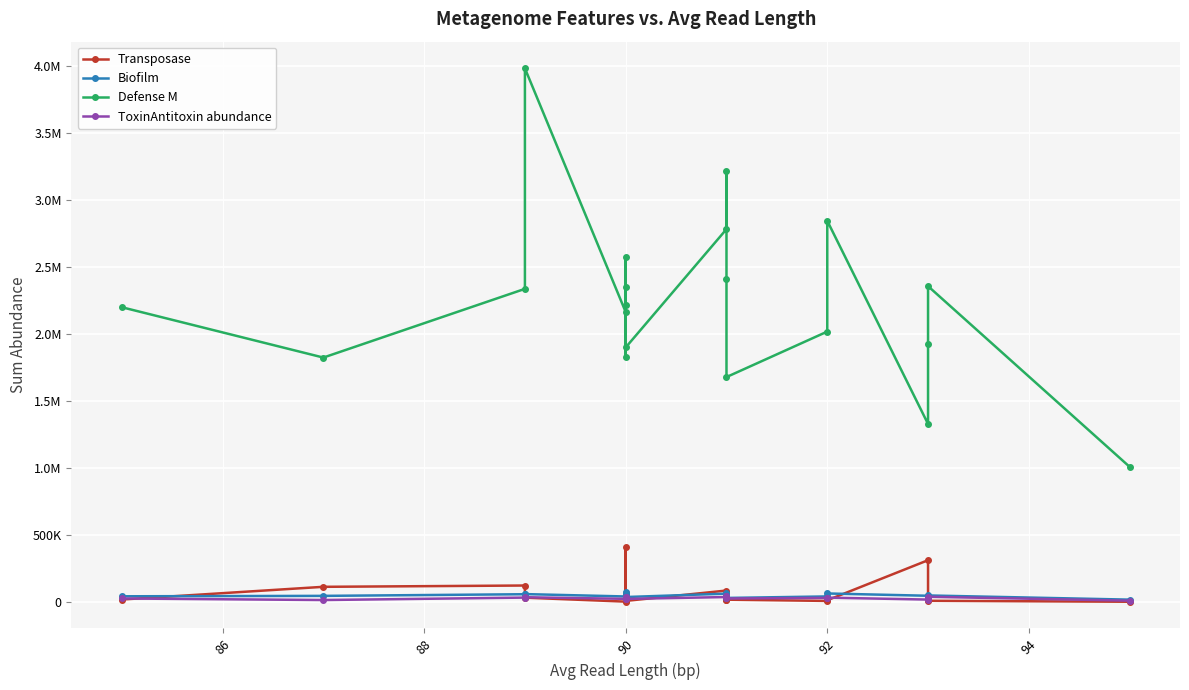

Count the number of data series in this chart.

4